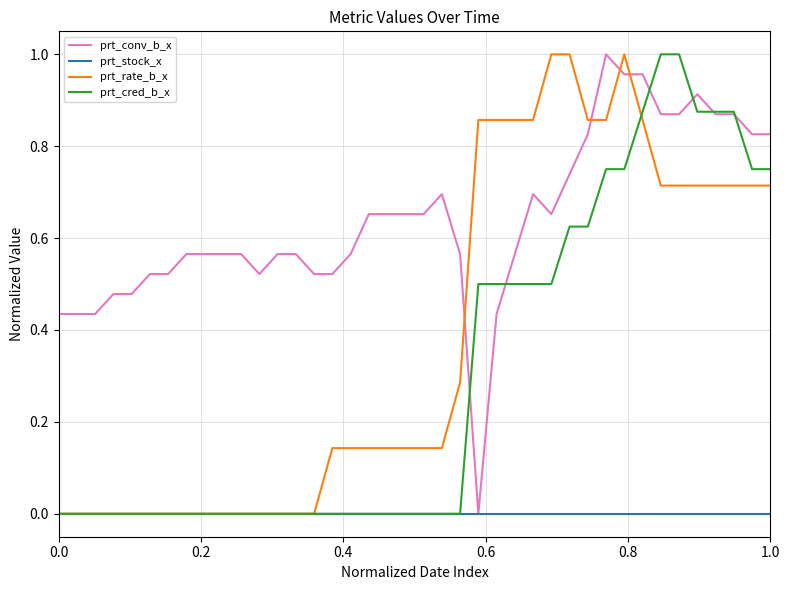

Which series has the largest total across all categories?

prt_conv_b_x